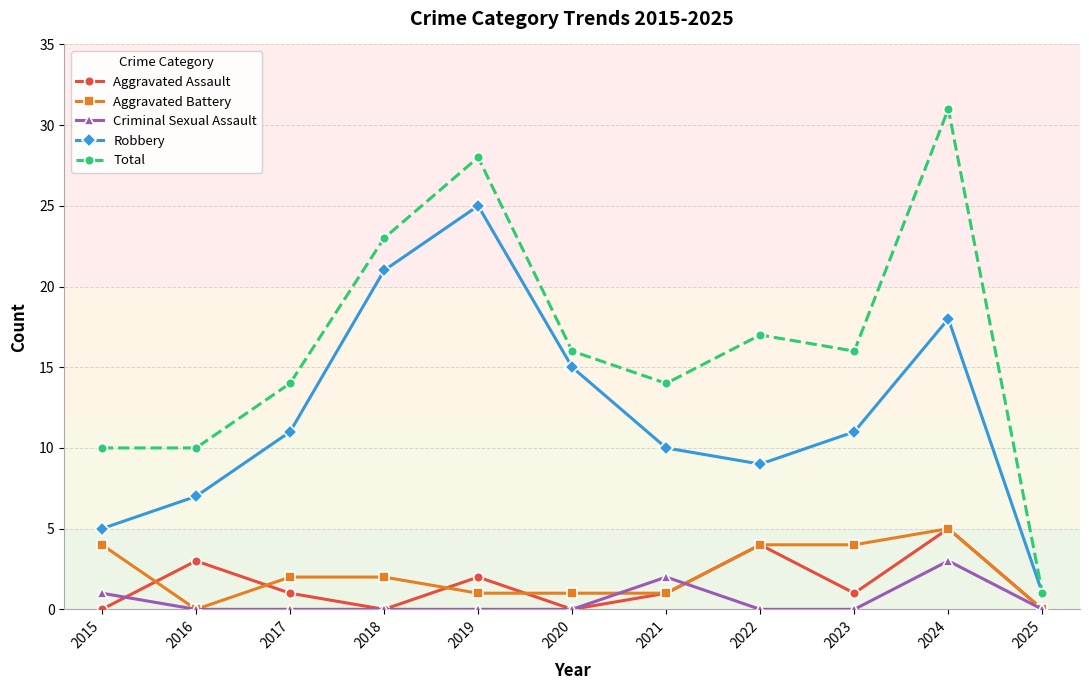

True or false: Robbery and Aggravated Assault cross at least once.

False